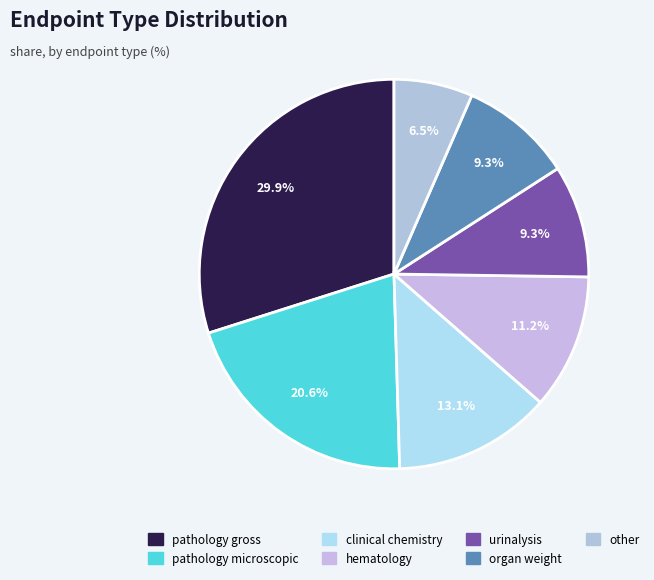

To the nearest percent, what percentage of the pie is clinical chemistry?

13%